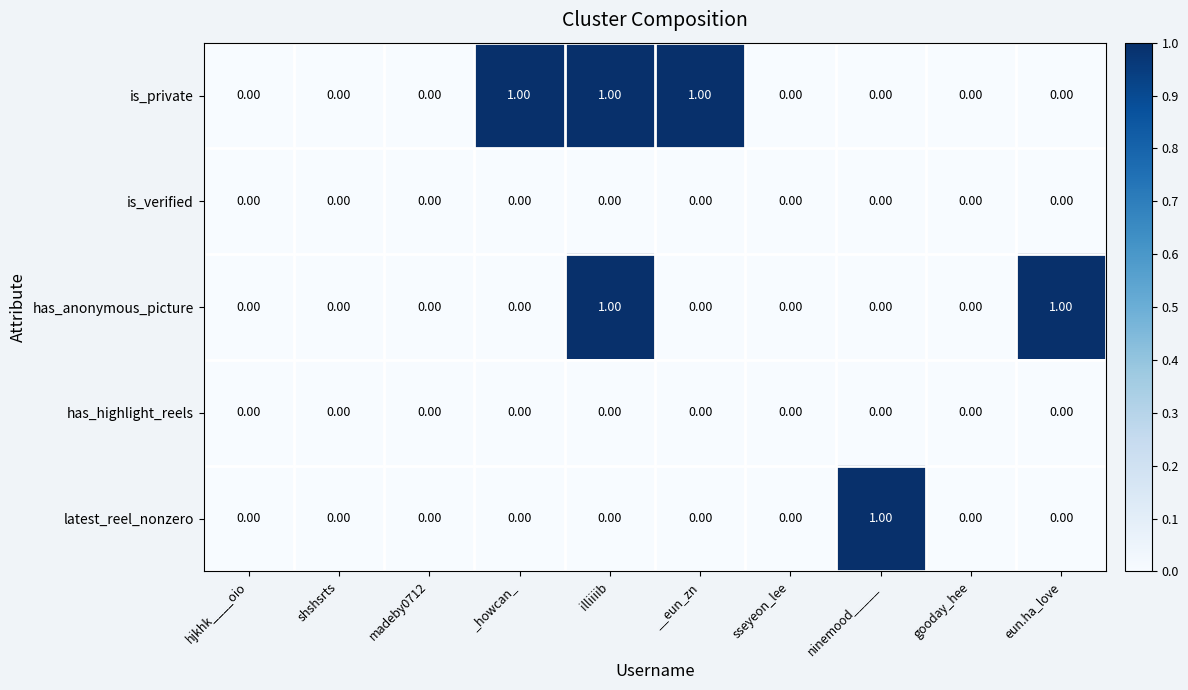

Which series has the largest total across all categories?

is_private